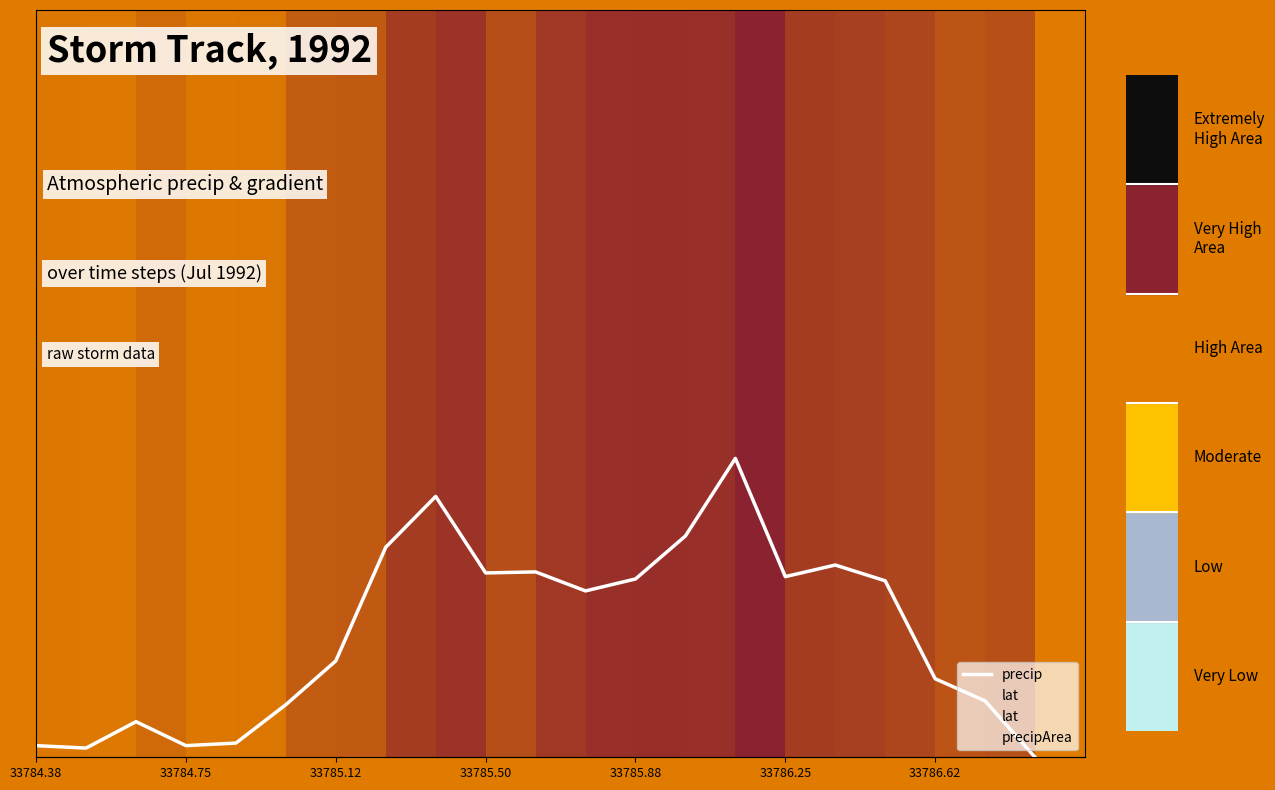

What is the difference between the second highest and minimum values in the lat series?

7.7